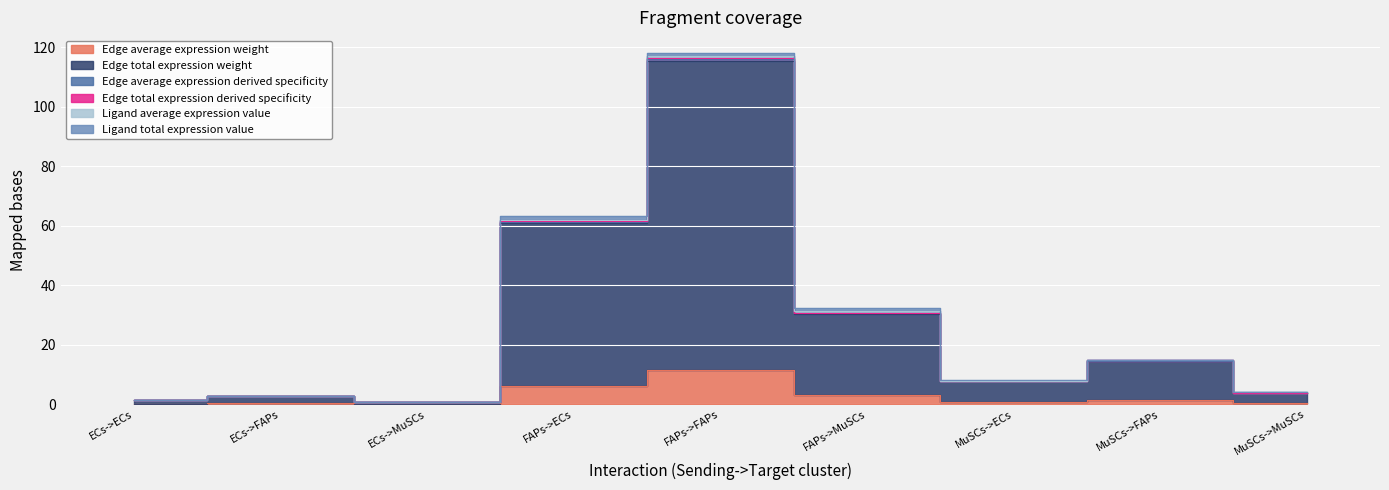

True or false: Edge total expression weight has more than 2 interior local peaks.

True